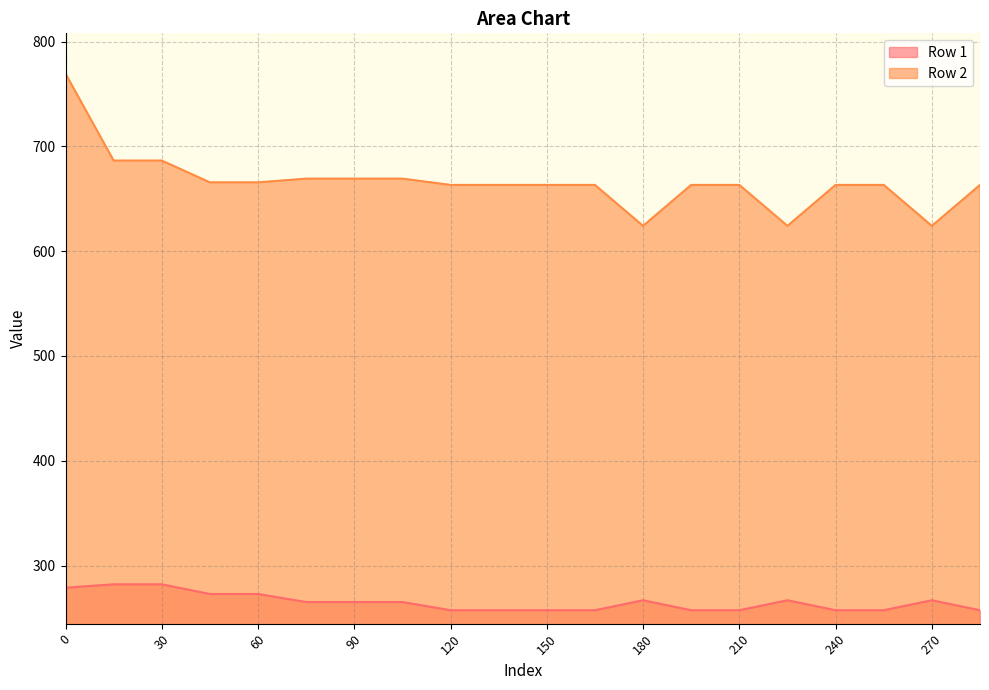

What is the difference between the second highest and second lowest values in the Row 2 series?

62.4